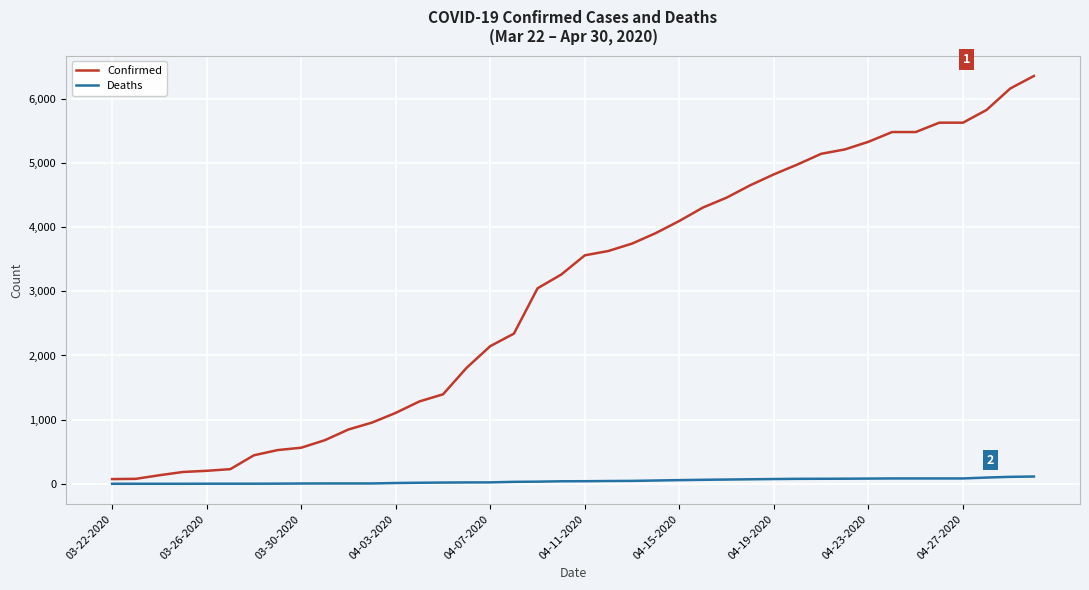

Which series has the largest range (max minus min)?

Confirmed